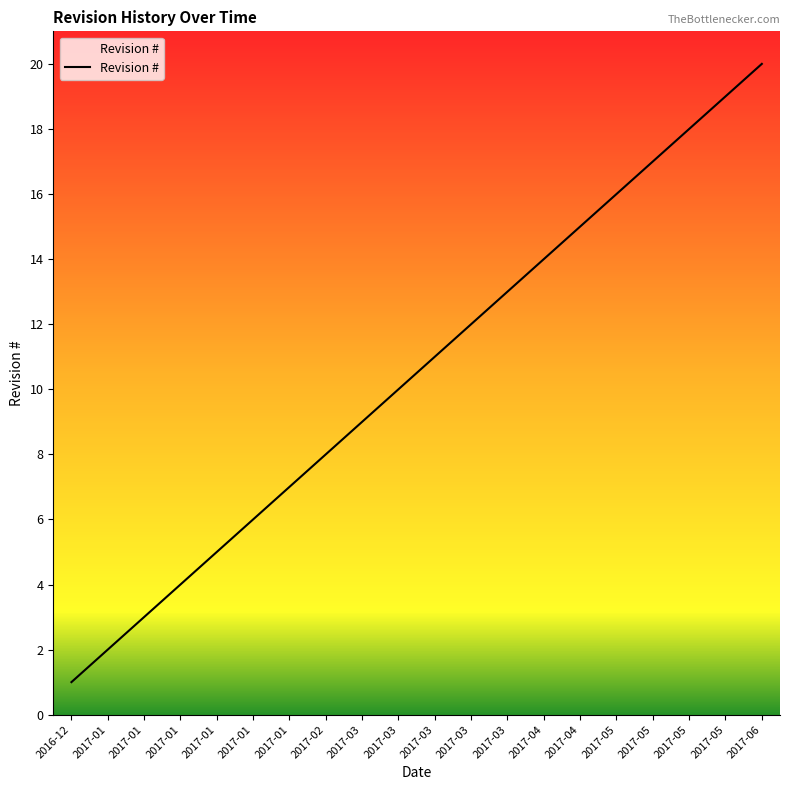

Is this an area chart (filled region under the line)?

Yes